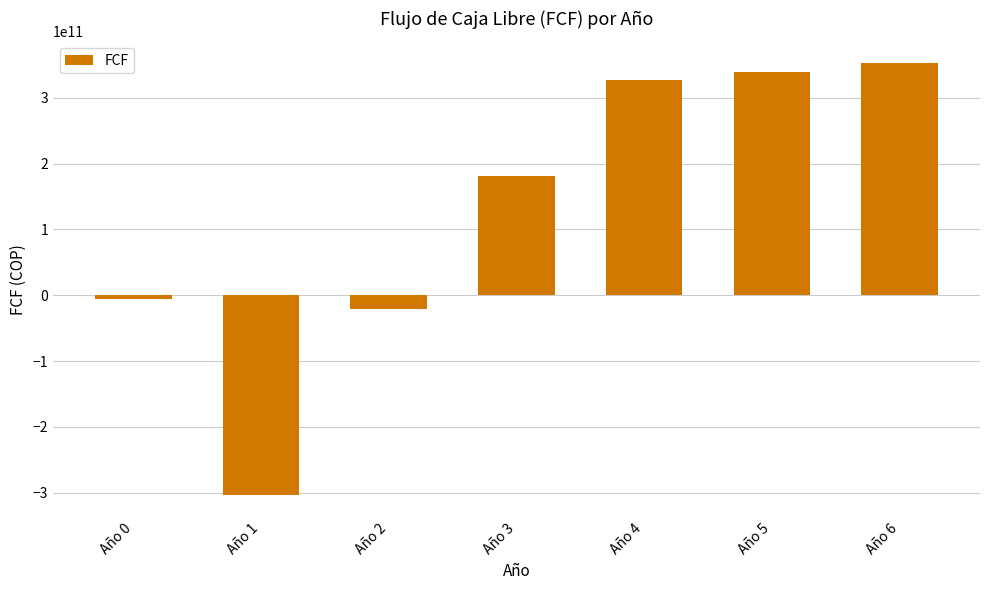

Which label corresponds to the smallest value in the chart?

Año 1